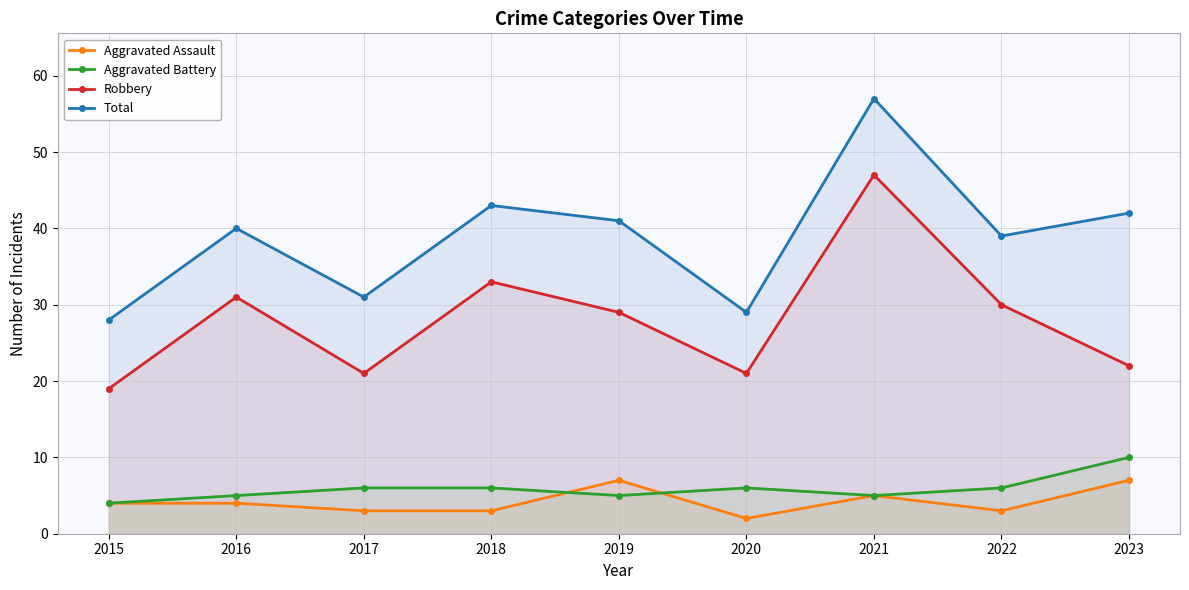

What is the difference between the maximum and minimum values in the Total series?

29